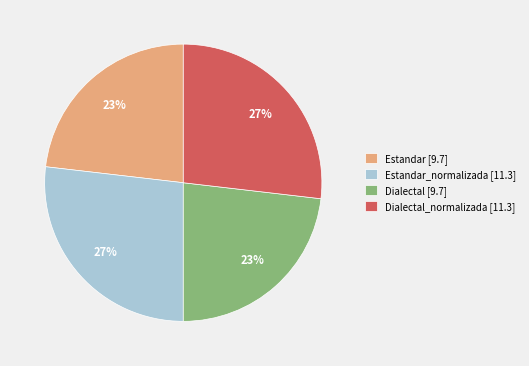

To the nearest percent, what is the difference between the largest and smallest slice percentages?

4%